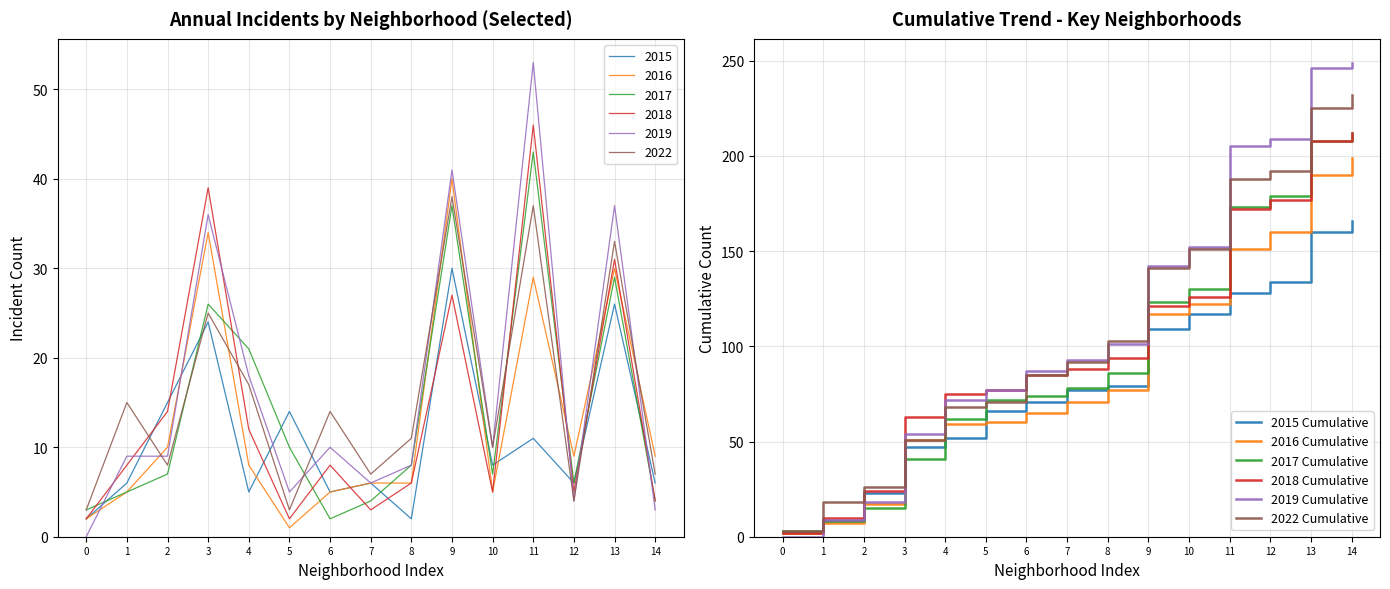

What is the difference between the 2016 Cumulative values at 5 and 8?

17